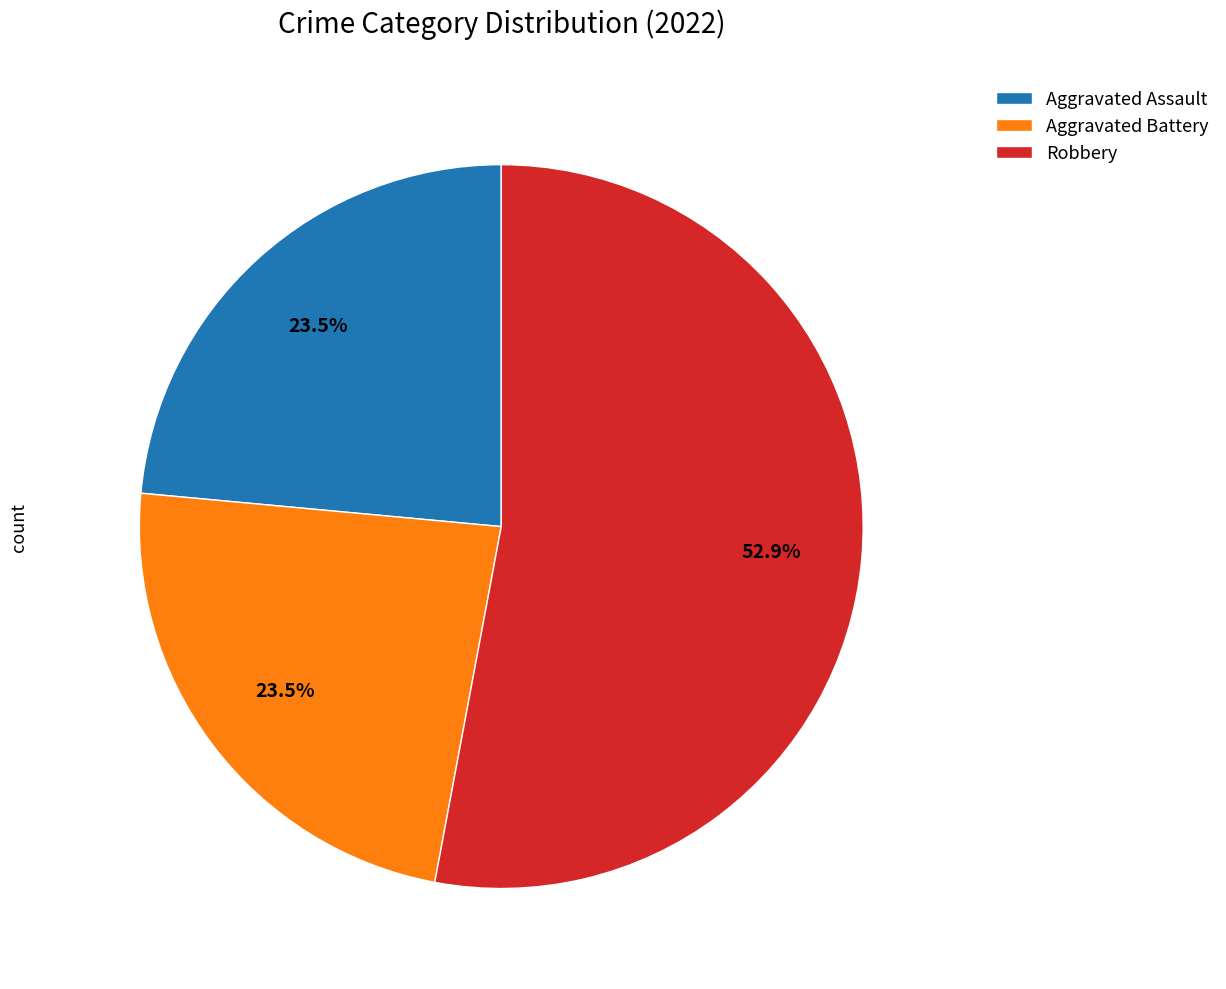

To the nearest percent, what percentage of the pie is Robbery?

53%